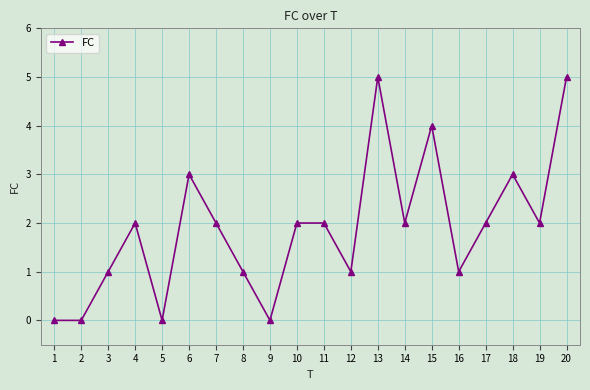

What is the value of the 8th point from the left?

1